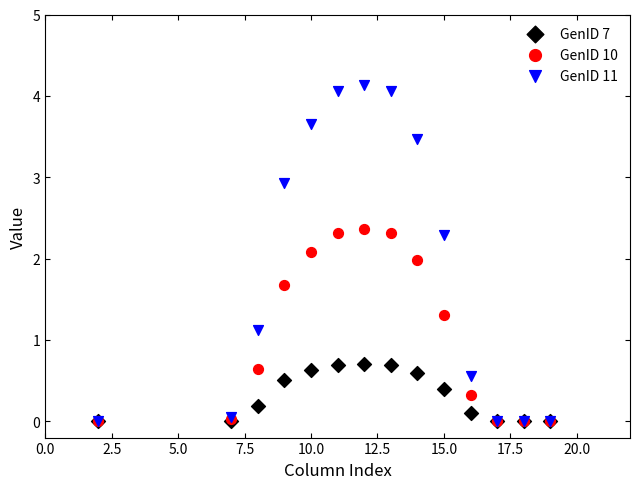

In the GenID 10 series, what Y value is closest to 1?

1.3